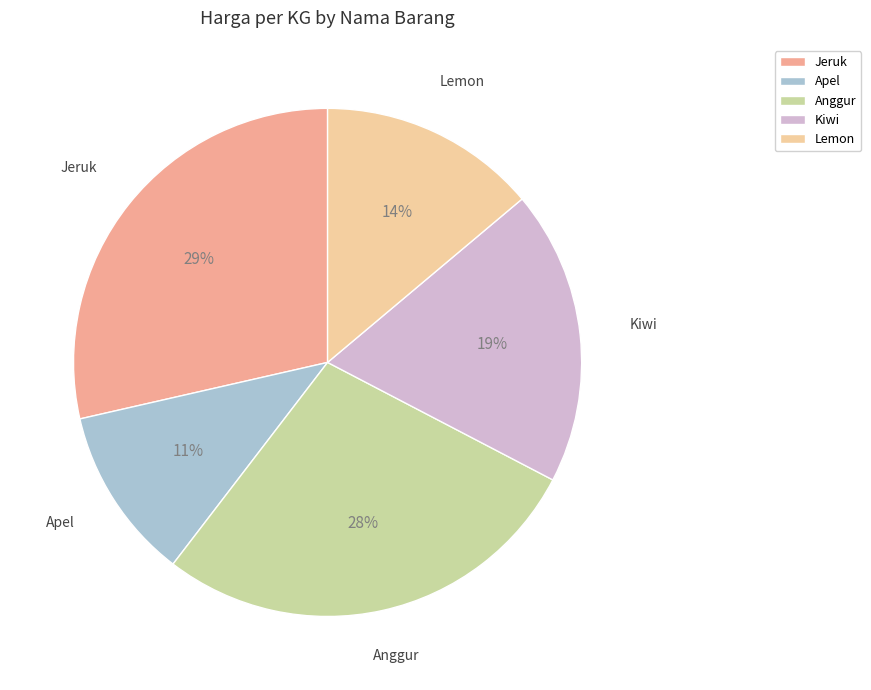

What is the ratio of the value at Jeruk to the value at Apel?

2.6